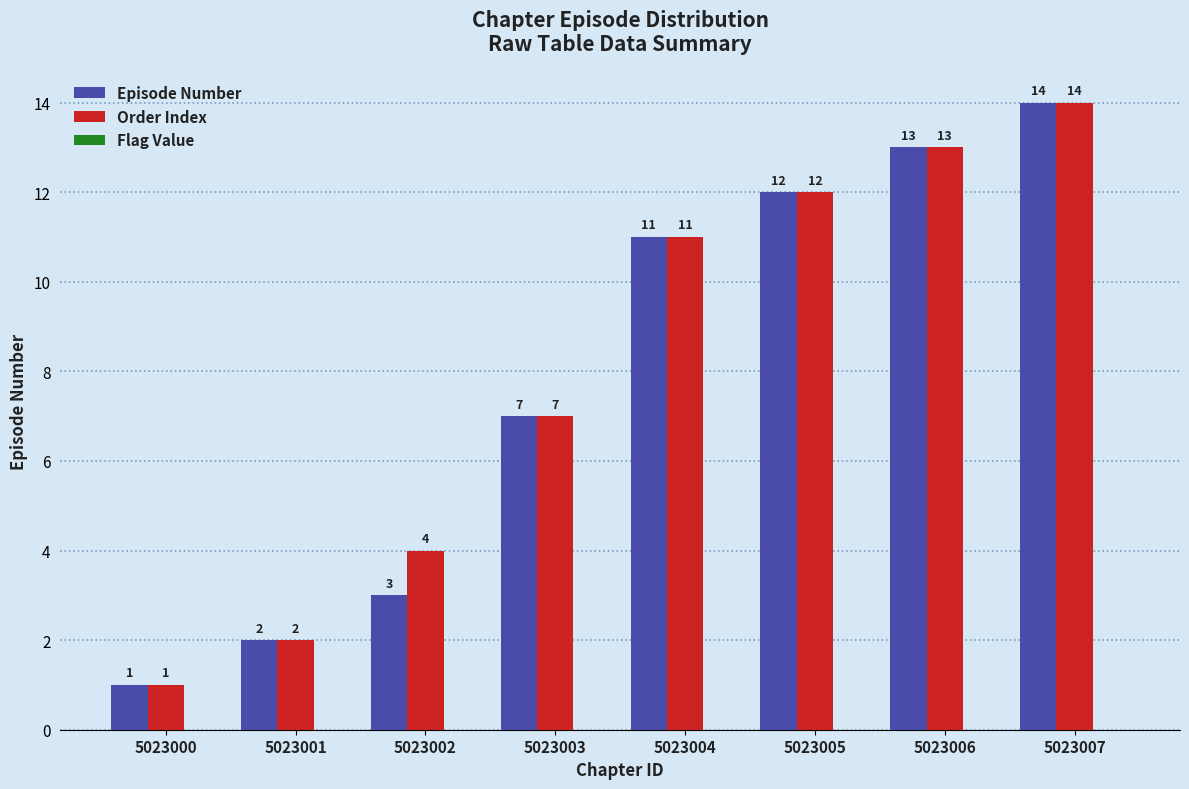

At how many categories does at least one series exceed 8?

4